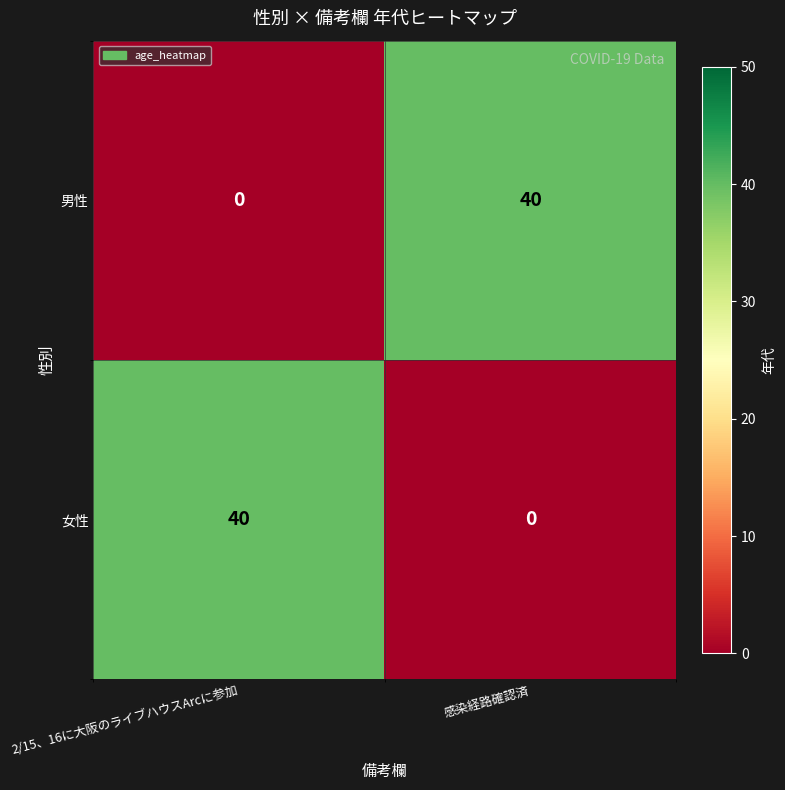

What is the average value of the 男性 series?

20